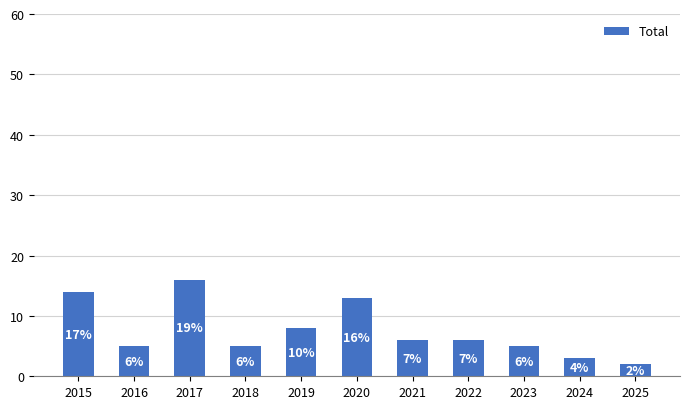

What is the sum of the values at 2018 and 2023?

10